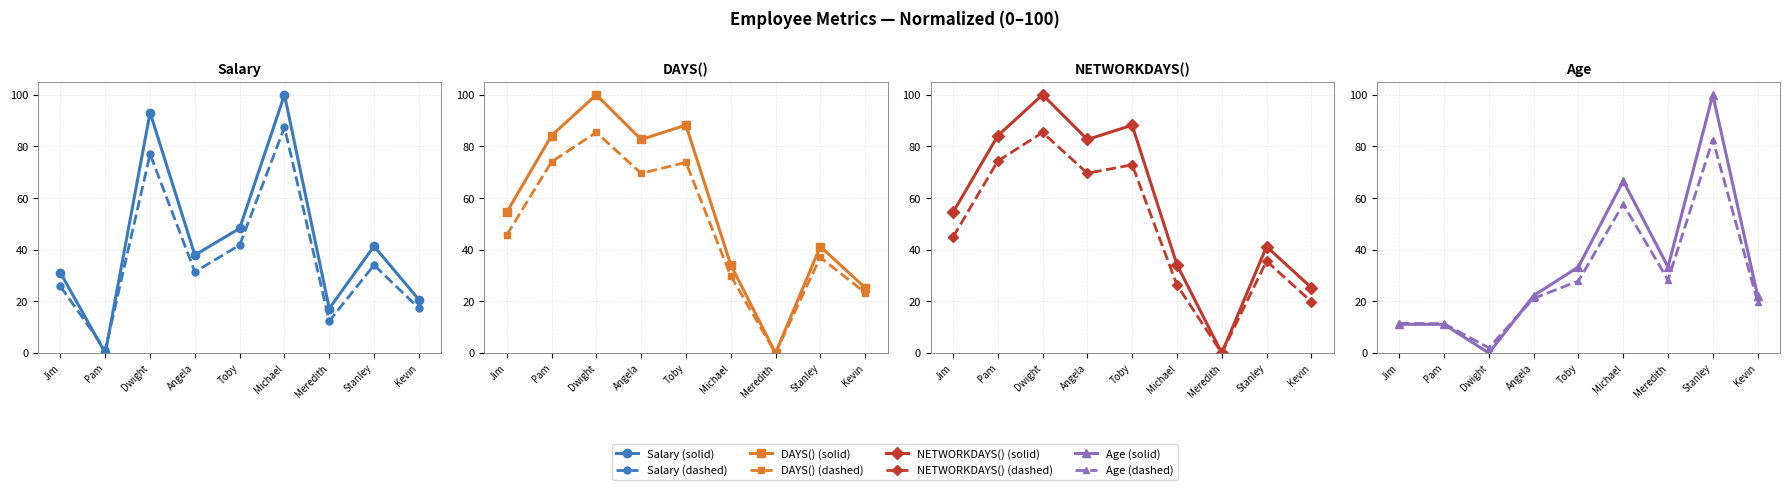

True or false: NETWORKDAYS() has more than 2 points higher than both neighbors.

True